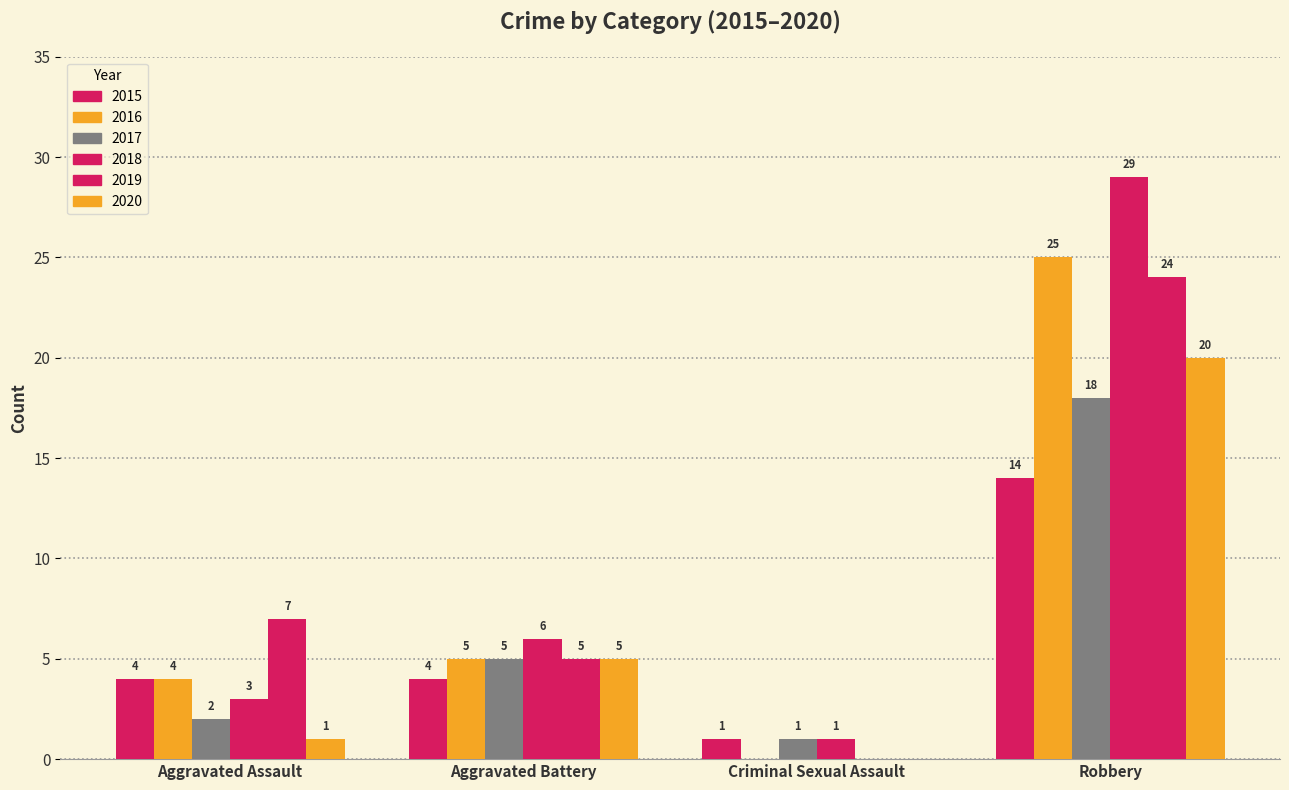

How many groups of bars are there?

4